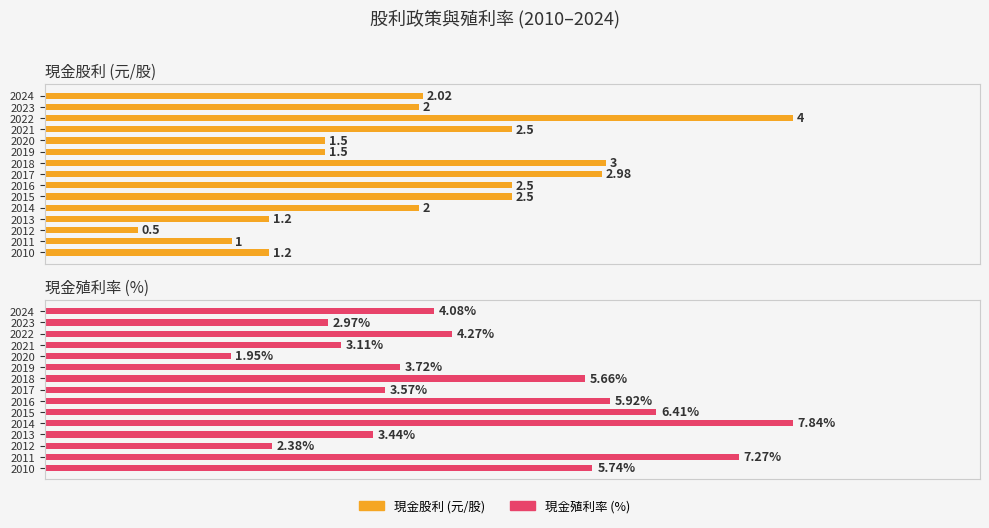

True or false: 現金殖利率 (%) has a value of 7.6 at 2022.

False